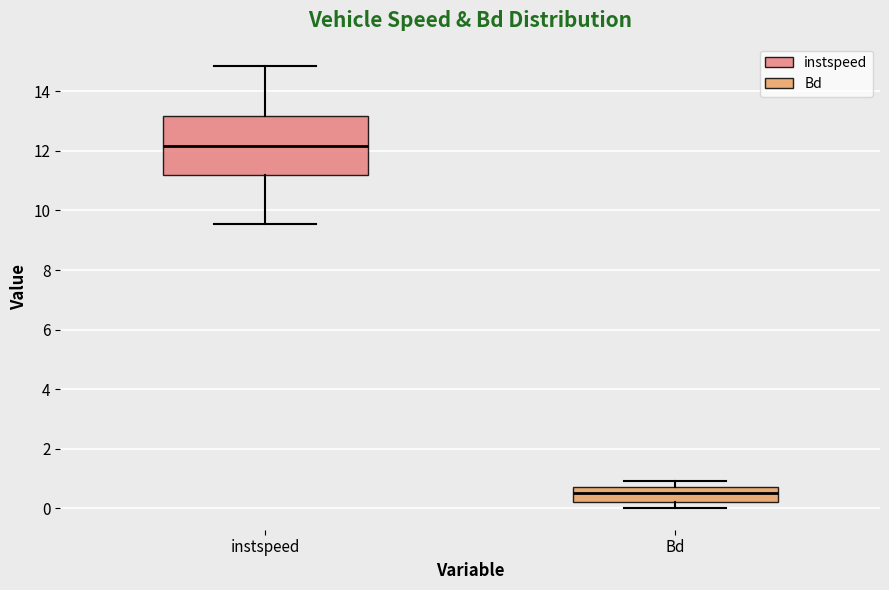

Reading left to right, read every box against the y-axis: the position of its median line, the range the box covers, and the ends of its whiskers. The values are not printed on the chart, so give them approximately, as read against the axis.

instspeed: median 12.2, box 11.2 to 13.2, whiskers 9.6 to 14.8
Bd: median 0.6, box 0.2 to 0.8, whiskers 0.0 to 1.0